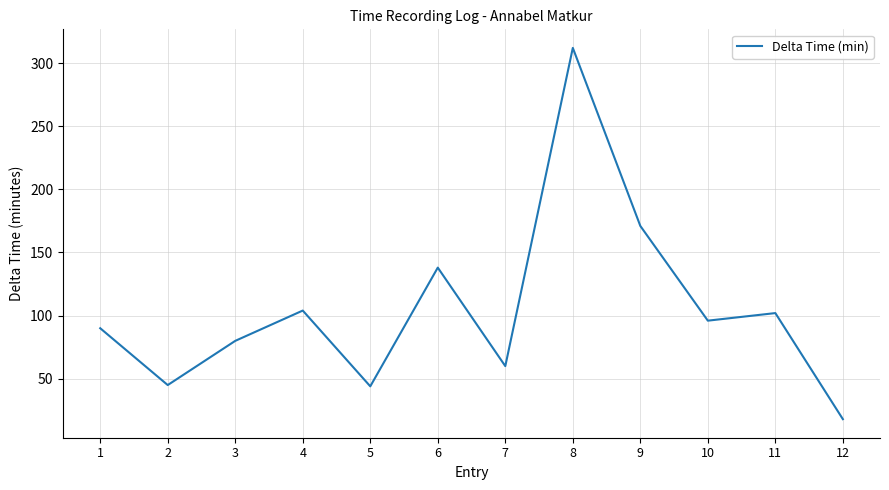

Read the value at 1.

90